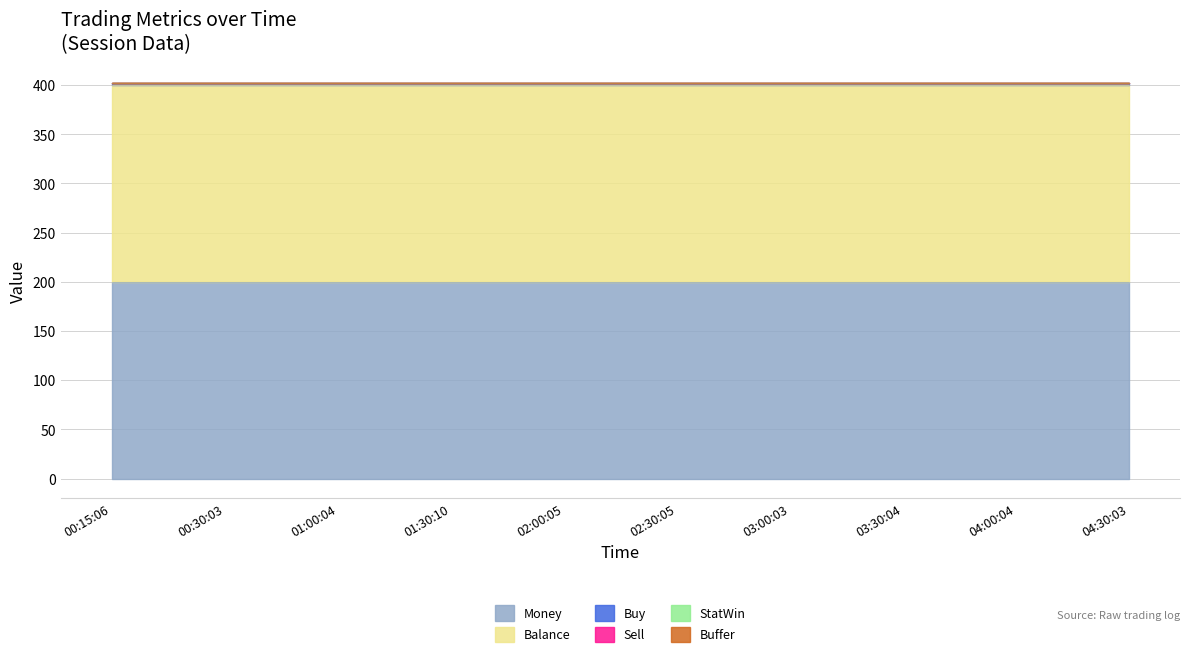

What is the difference between the highest and lowest values at 04:00:04?

200